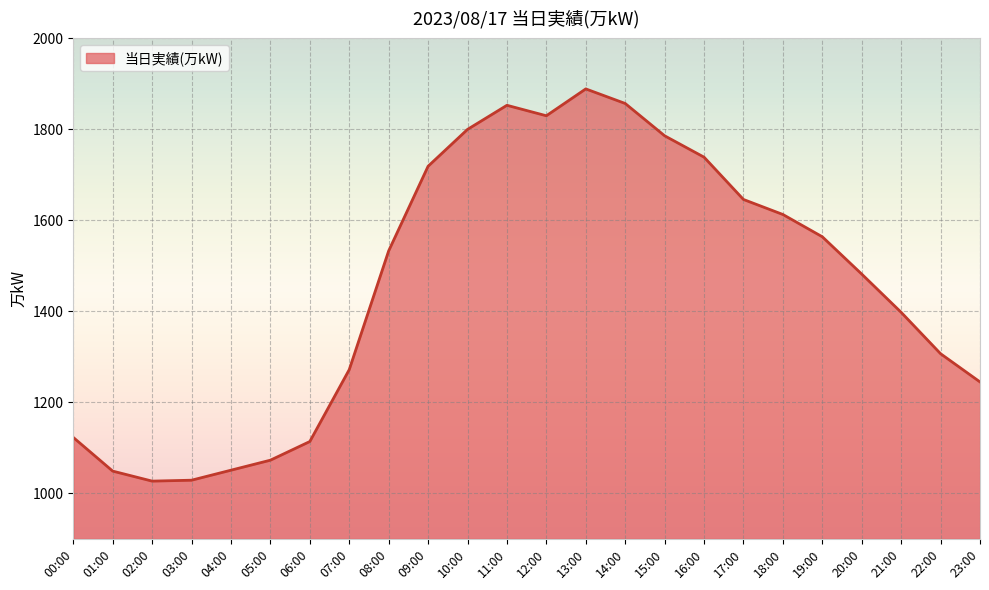

What is the difference between the values at 09:00 and 06:00?

605